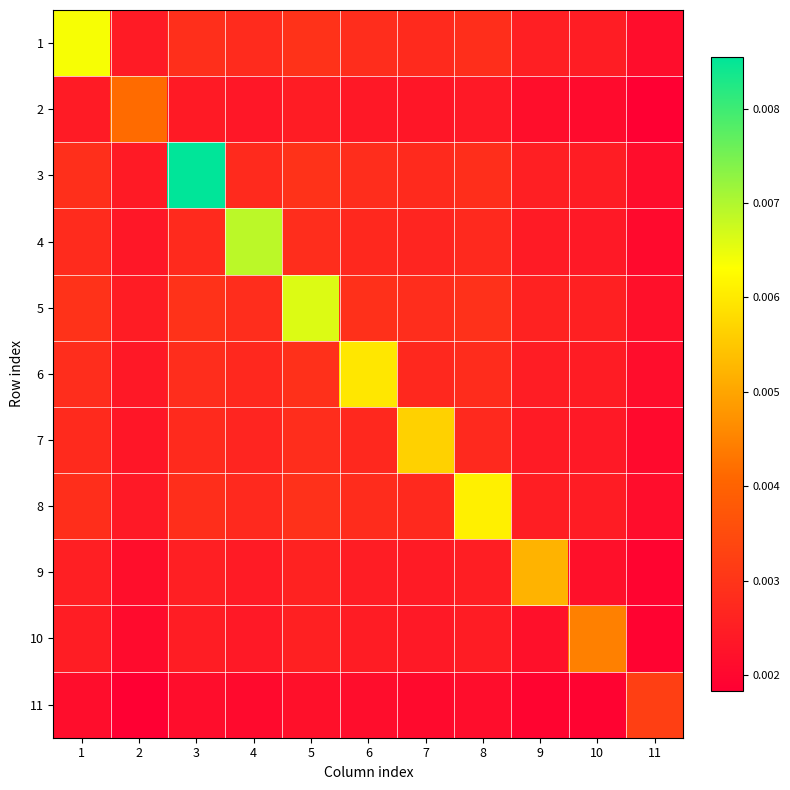

Which series has the widest spread of values?

3